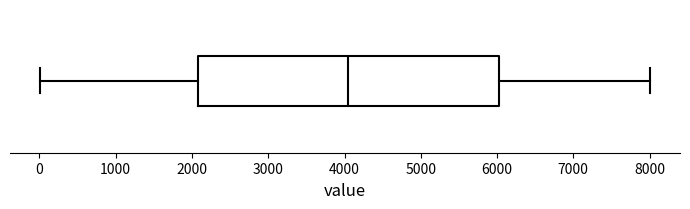

Where does the left whisker of the box end on the x-axis? The values are not printed on the chart, so give them approximately, as read against the axis.

0